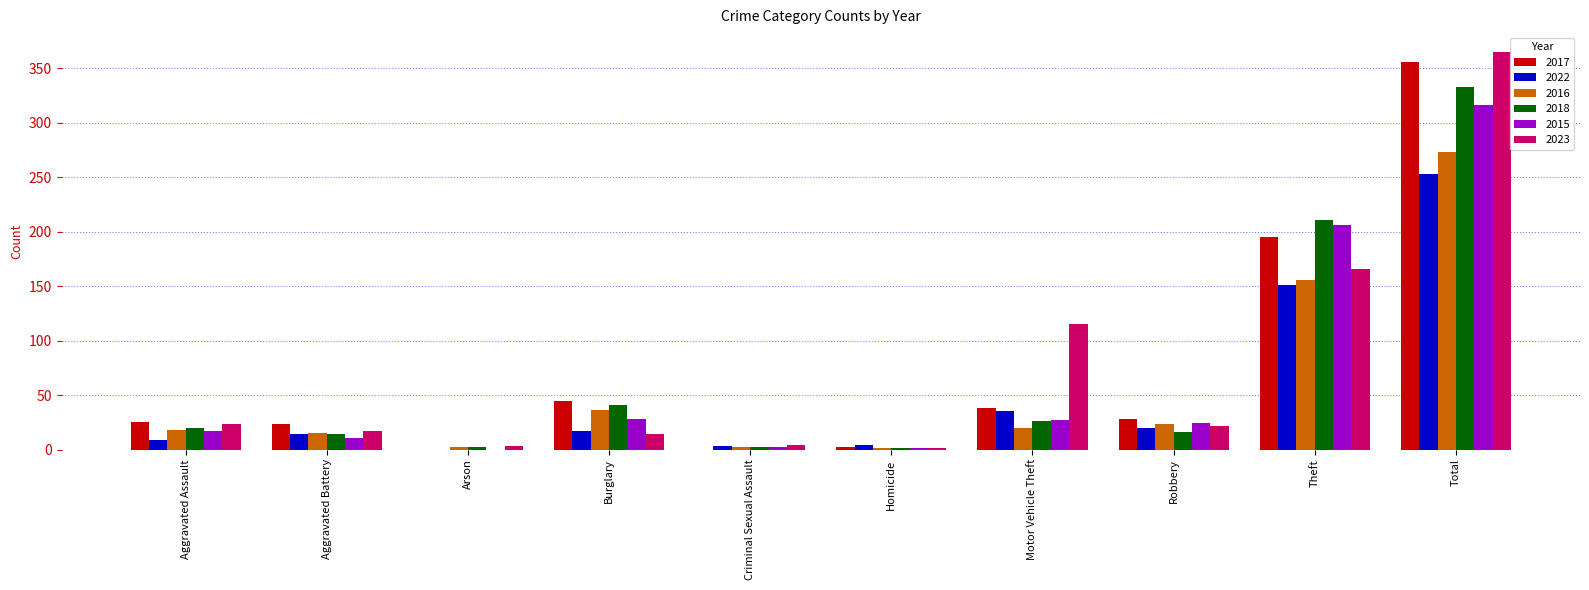

What is the sum of all 2015 values?

632